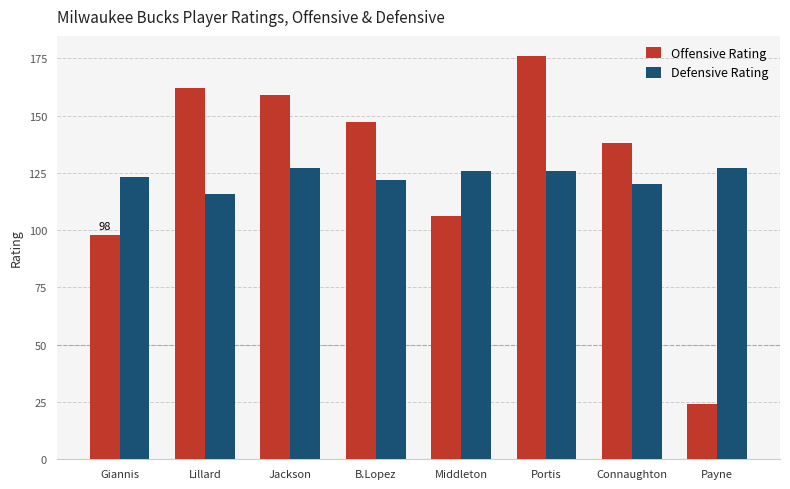

Reading right to left, list all the values displayed in this chart.

Offensive Rating: 24	138	176	106	147	159	162	98
Defensive Rating: 127	120	126	126	122	127	116	123